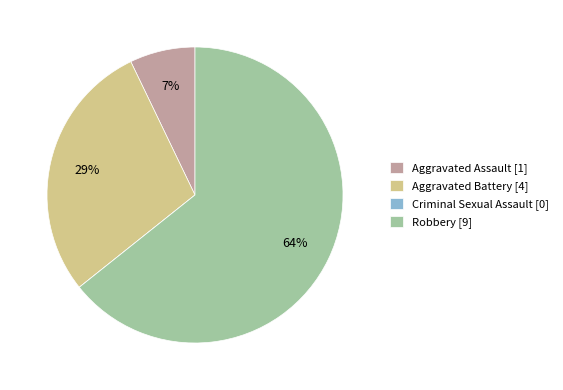

Which category has the biggest portion of the pie?

Robbery